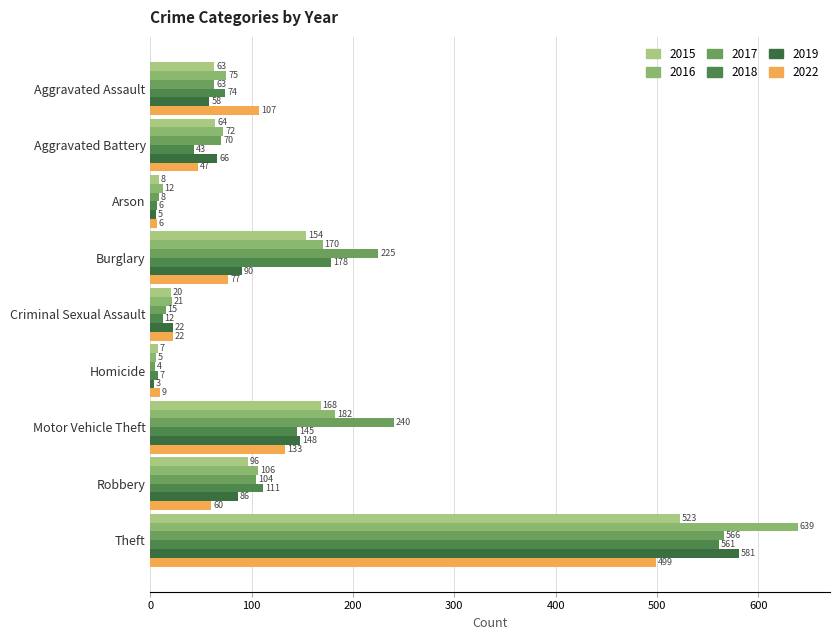

How many categories are shown in the chart?

9